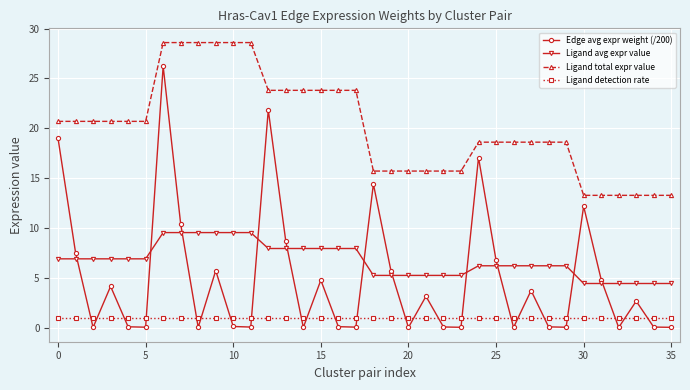

How many lines are shown in the chart?

4